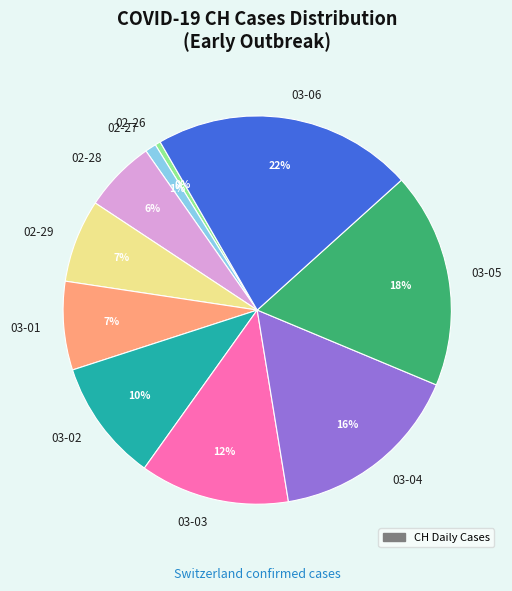

To the nearest percent, what is the combined percentage of 03-04 and 03-05?

34%